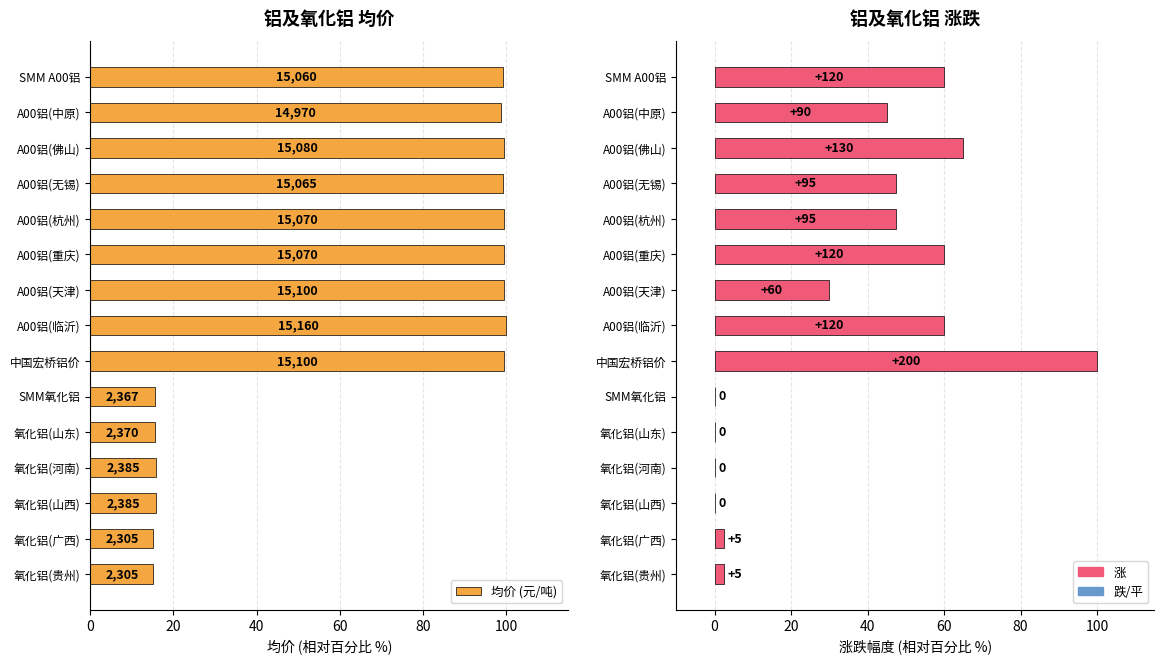

How many values in the 均价 (元/吨) series exceed 99?

8